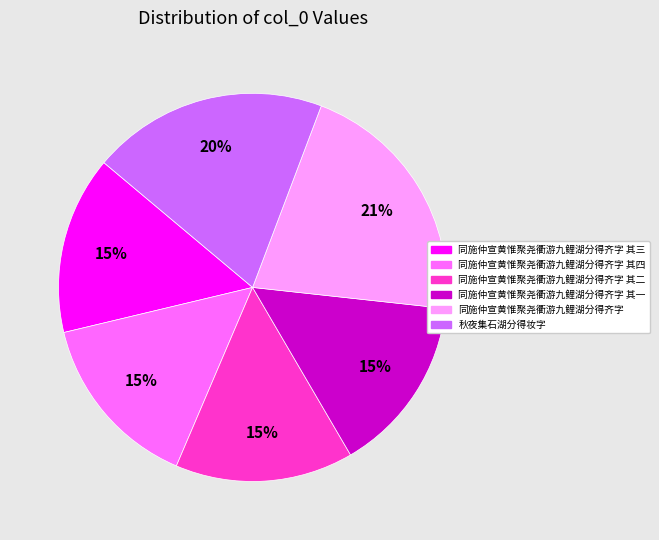

To the nearest percent, what is the average slice percentage?

17%